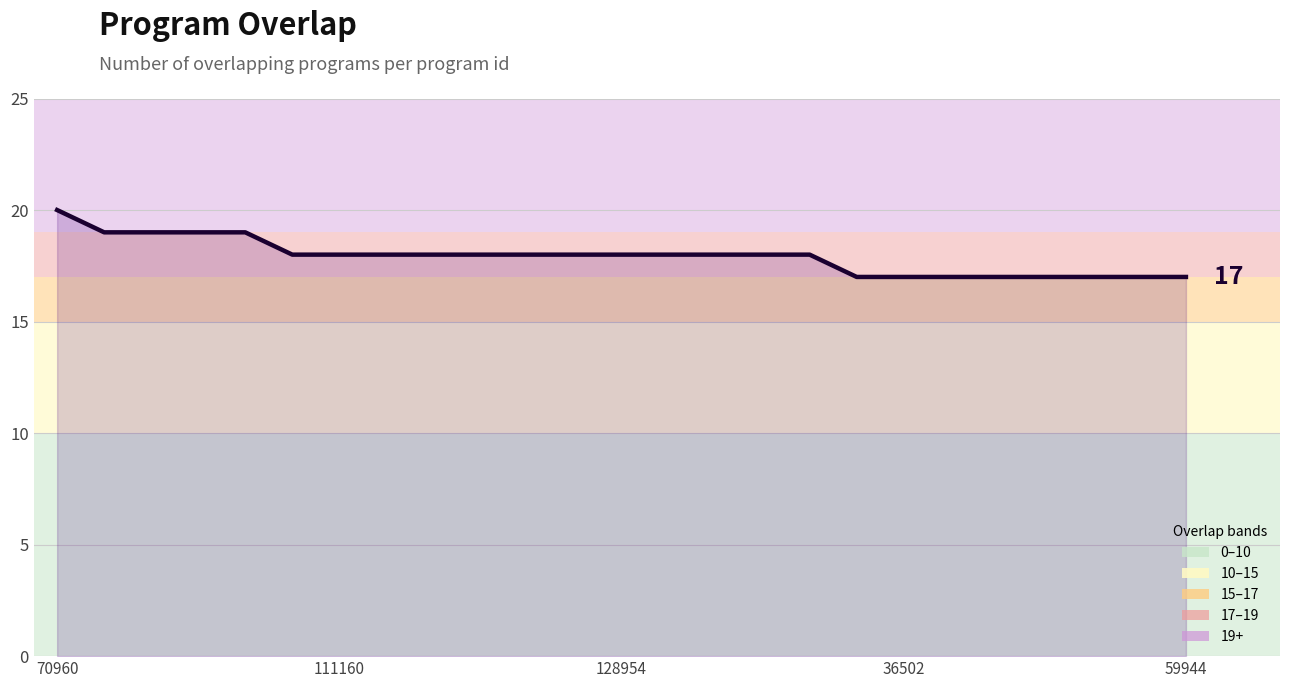

What is the maximum value shown in the chart?

20